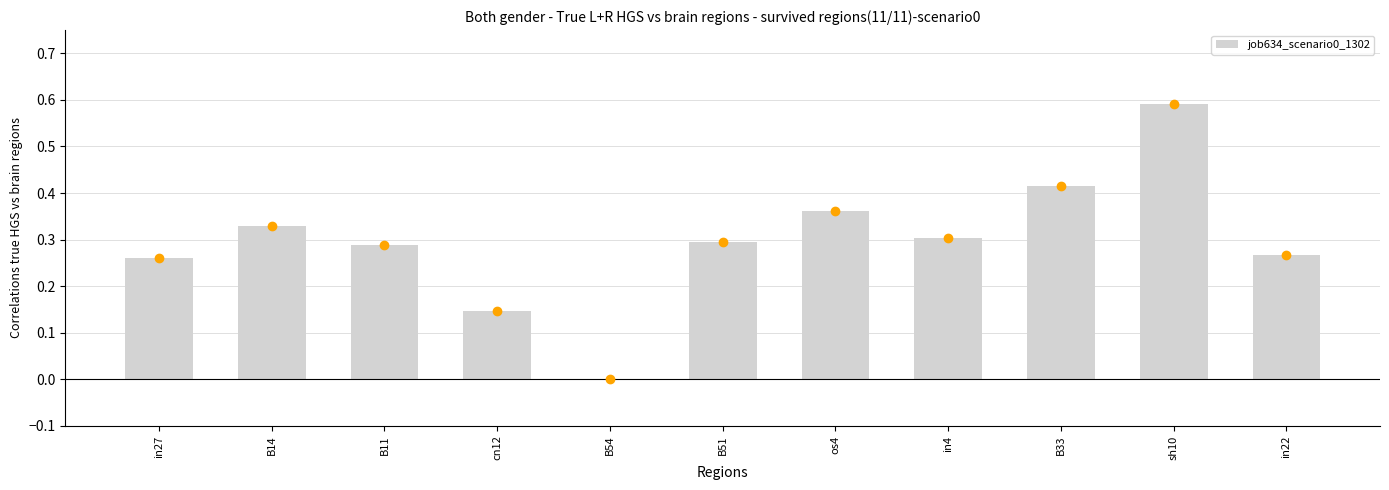

The chart shows a value of 0.3 at B11. True or false?

True